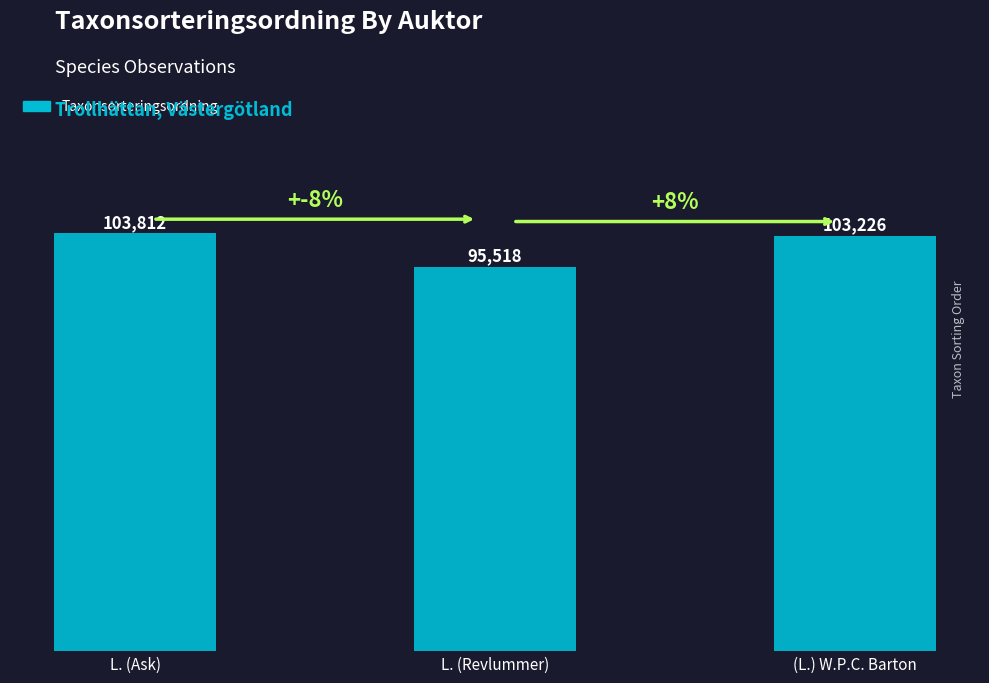

What position from the left is (L.) W.P.C. Barton?

3